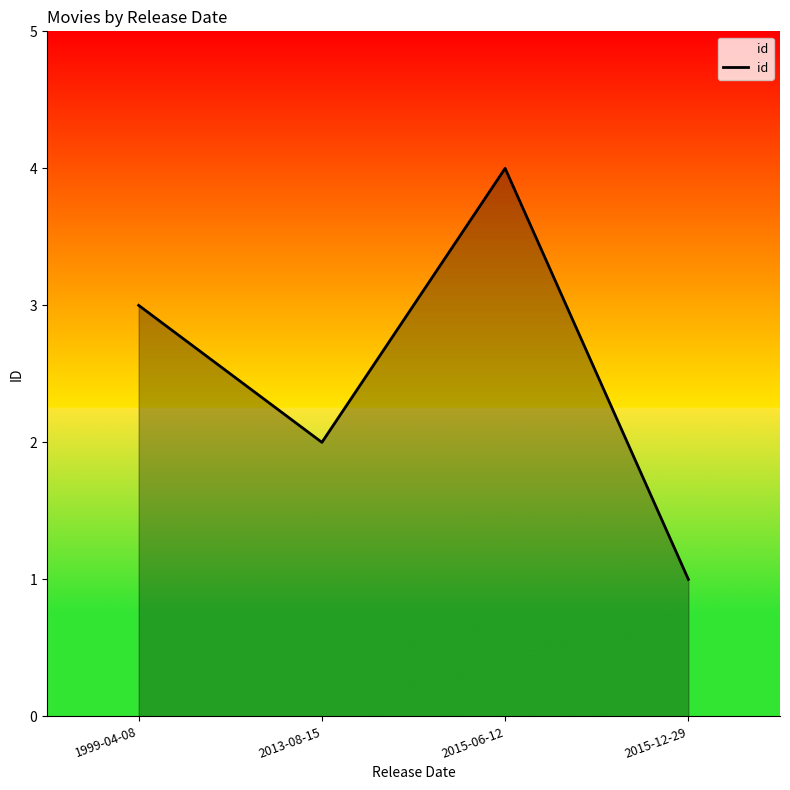

True or false: the data shows 2 at 2013-08-15.

True